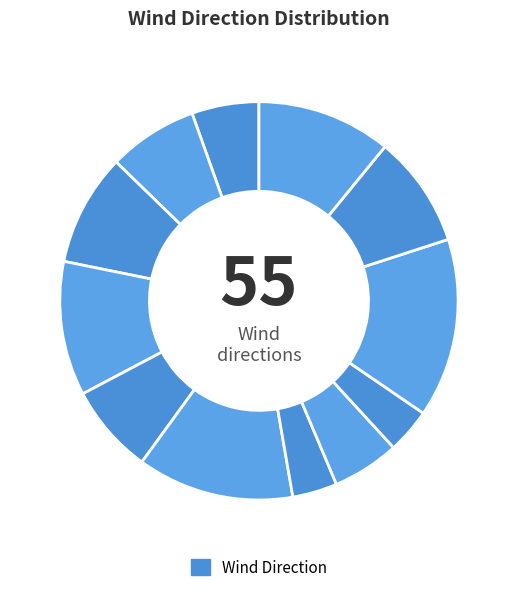

To the nearest percent, what is the difference between the largest and smallest slice percentages?

9%